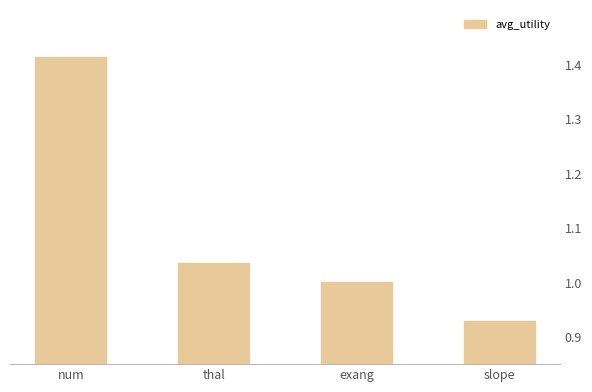

What is the difference between the maximum and minimum values?

0.5